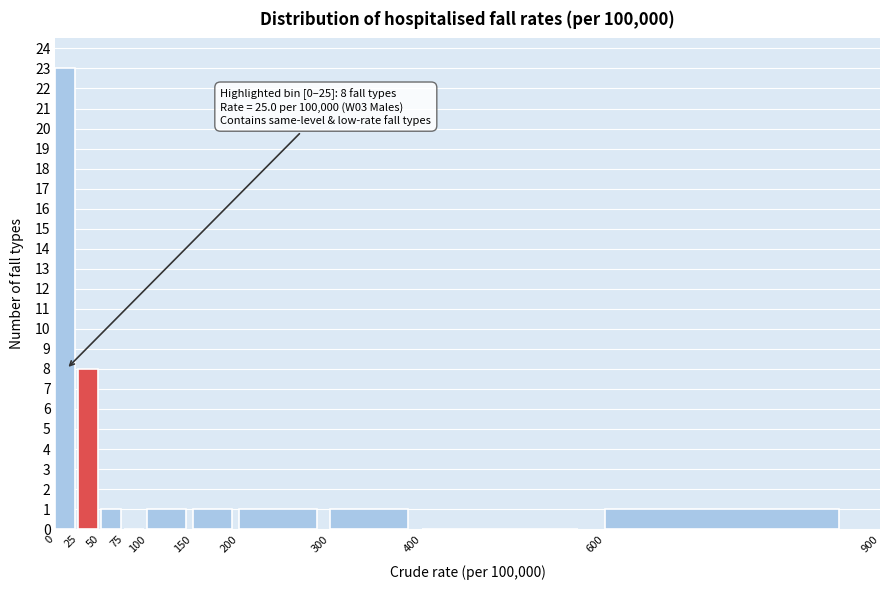

Which range on the x-axis has the tallest bar?

0 to 25